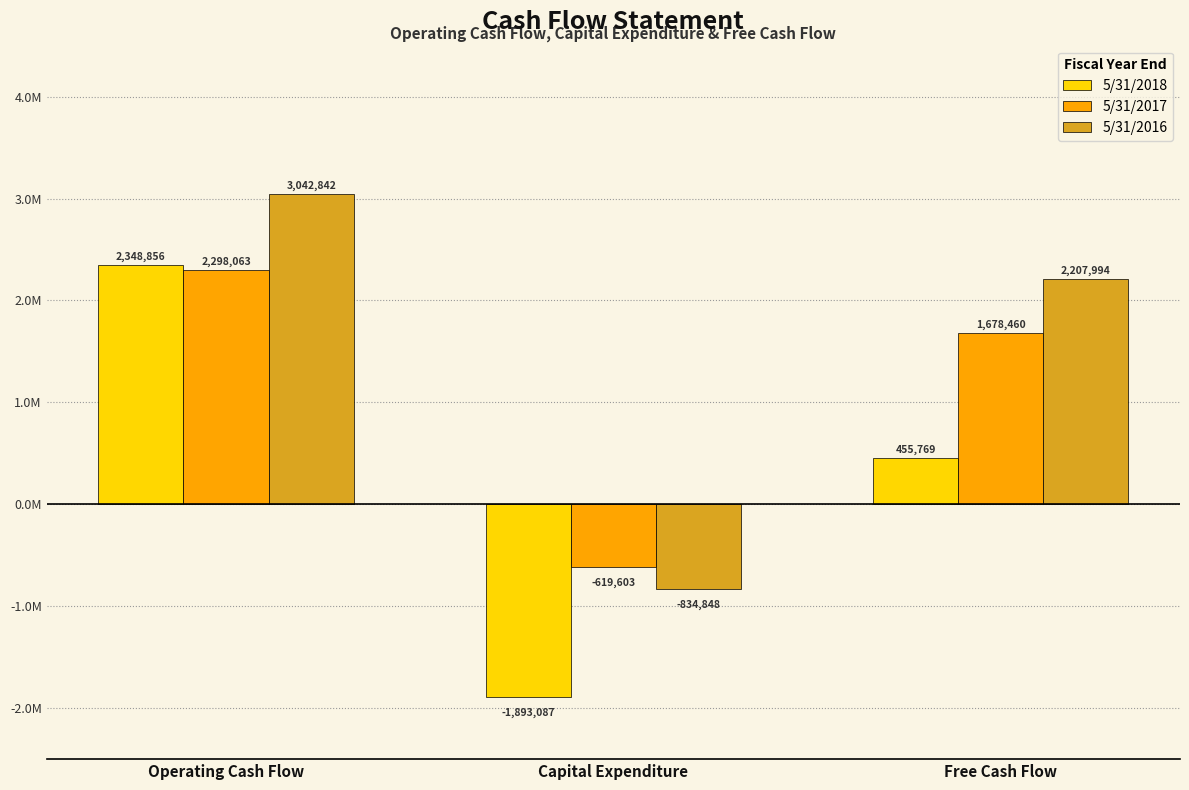

What is the minimum value shown in the chart?

-1893087